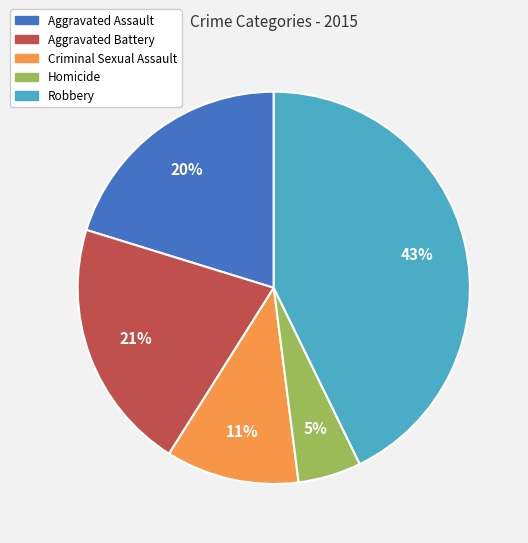

Which has a higher value, Aggravated Assault or Robbery?

Robbery